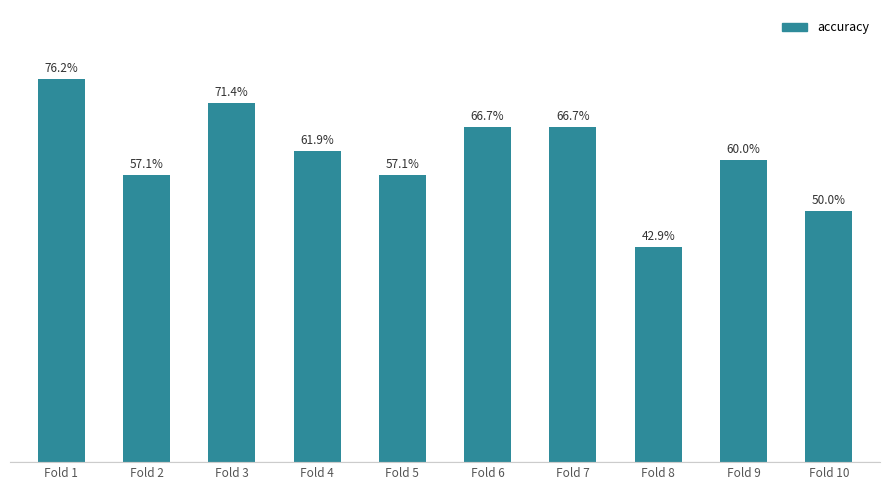

The value at Fold 7 is 0.4. True or false?

False